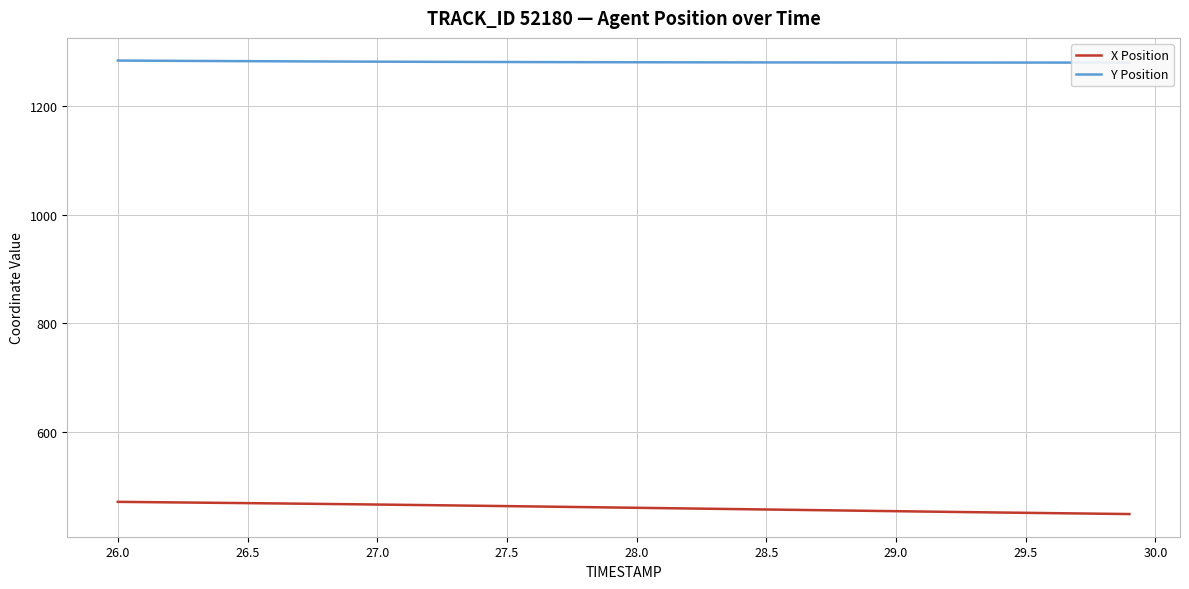

What is the minimum value for X Position?

448.4